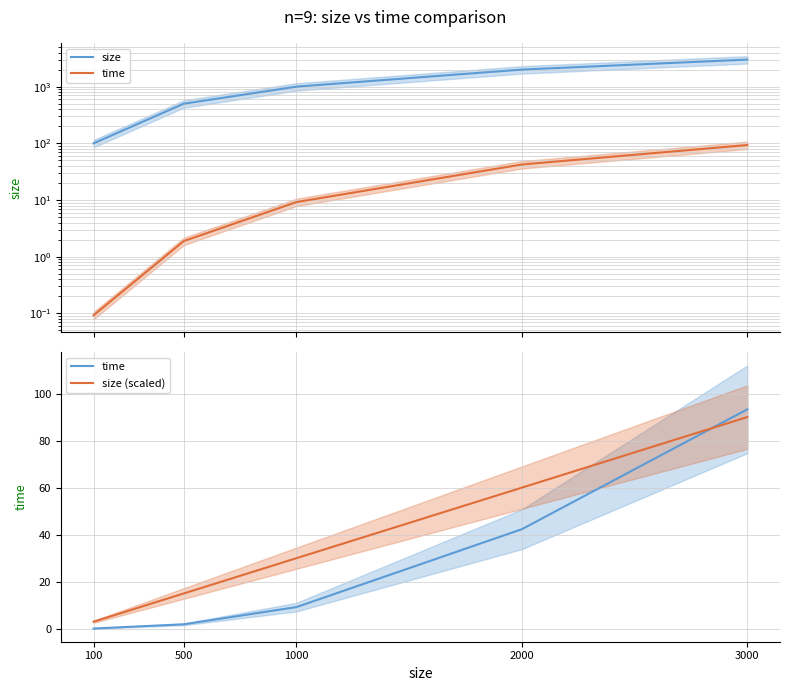

How many times do size (scaled) and time cross each other?

1